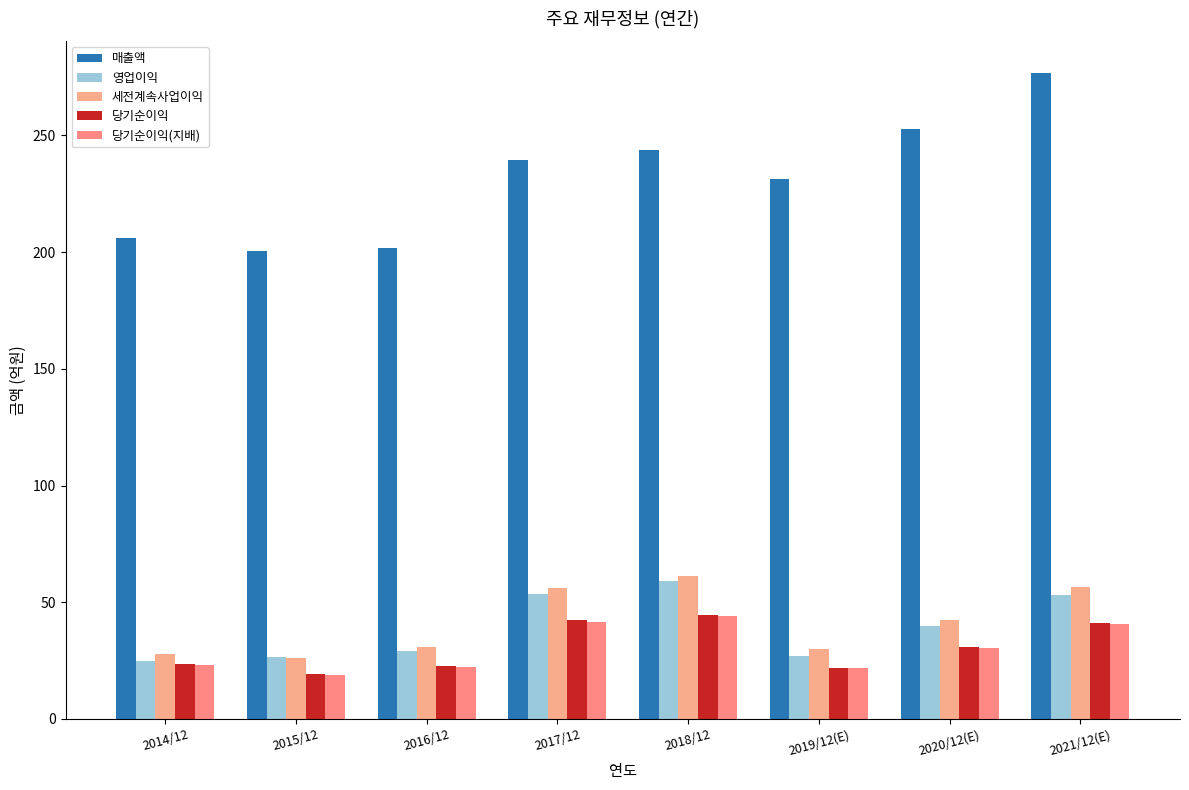

What is the maximum value shown in the chart?

276.6